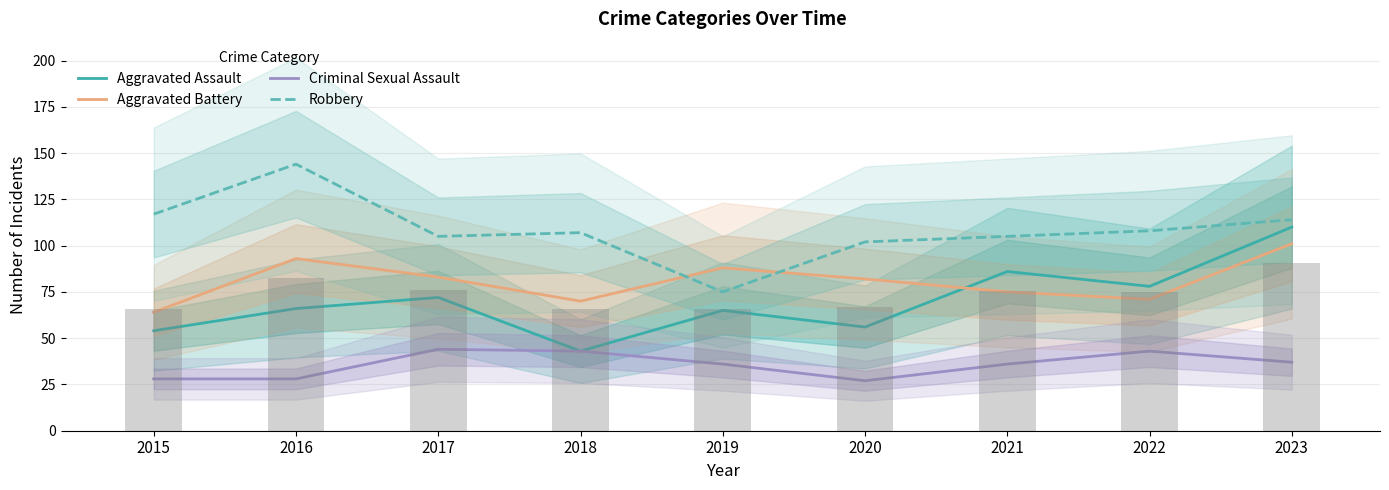

Is it true that Criminal Sexual Assault equals 37 at 2023?

True